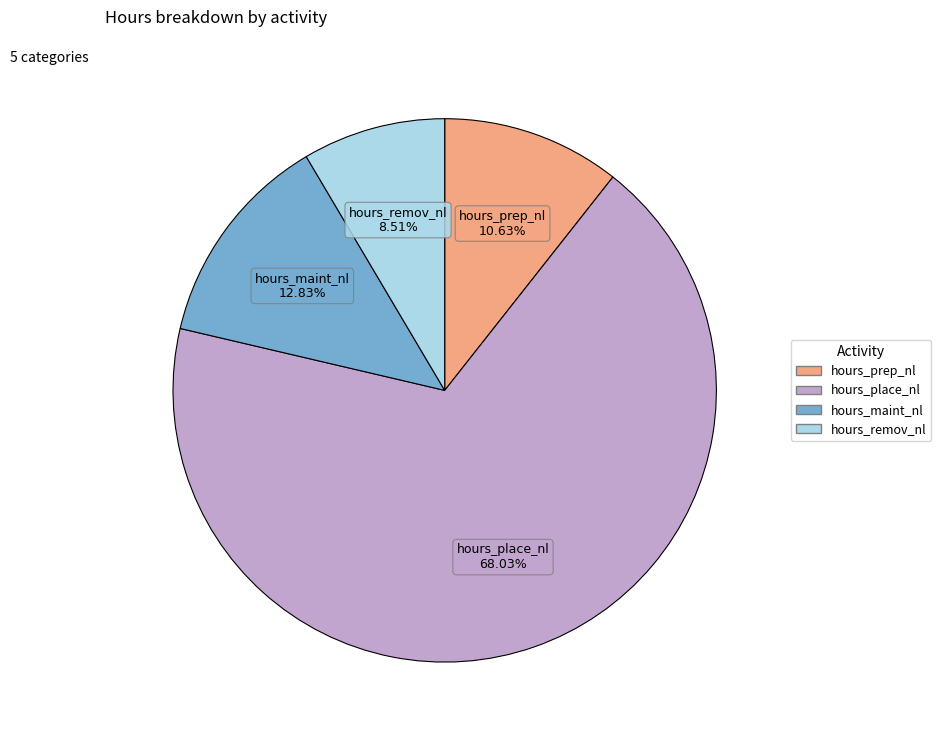

Rank the categories by value from lowest to highest.

hours_remov_nl, hours_prep_nl, hours_maint_nl, hours_place_nl